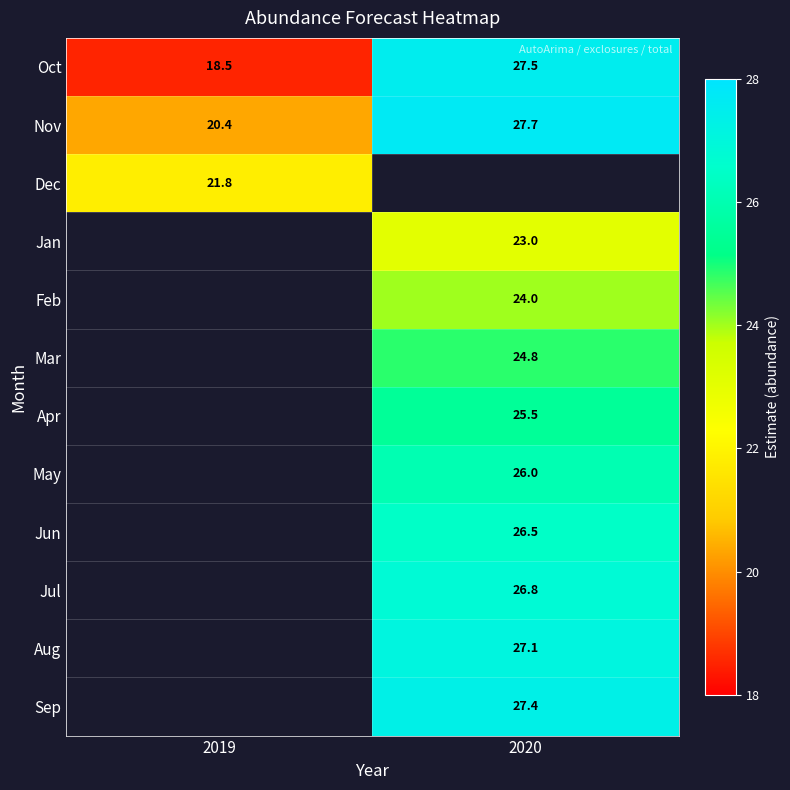

At how many categories does at least one series exceed 25?

1